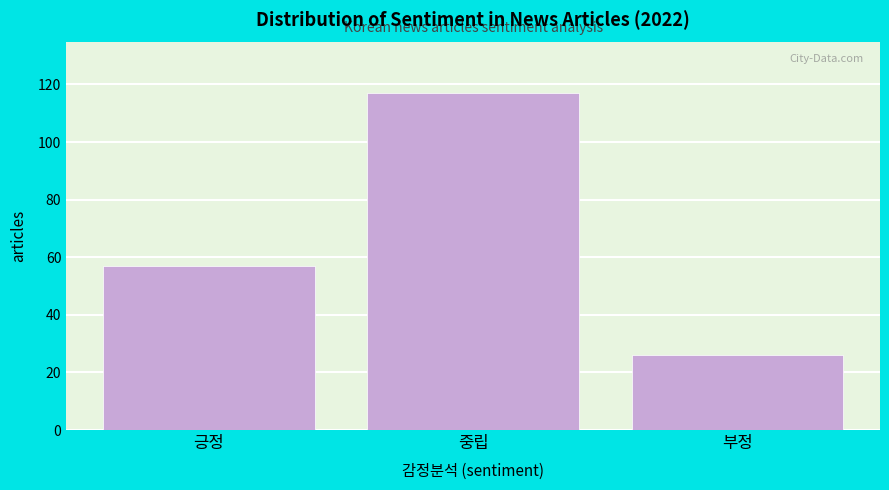

Reading right to left, extract all data points from this chart.

부정=26	중립=117	긍정=57